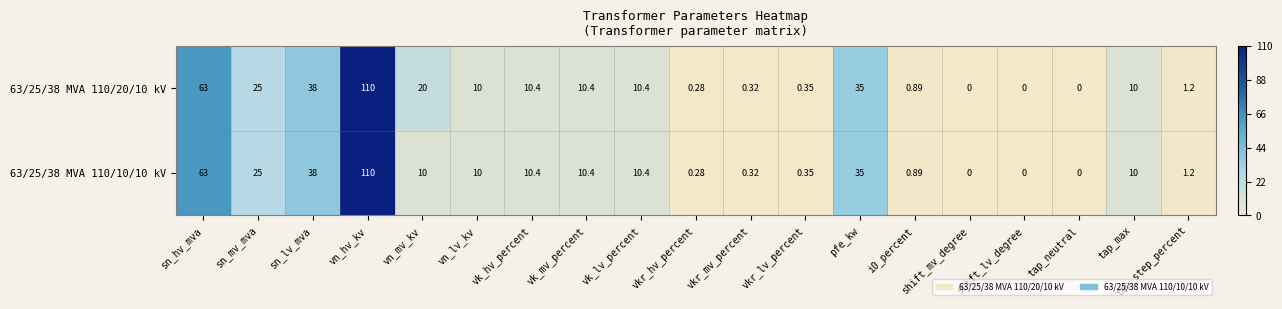

Where is 63/25/38 MVA 110/10/10 kV nearest to the value 55?

sn_hv_mva